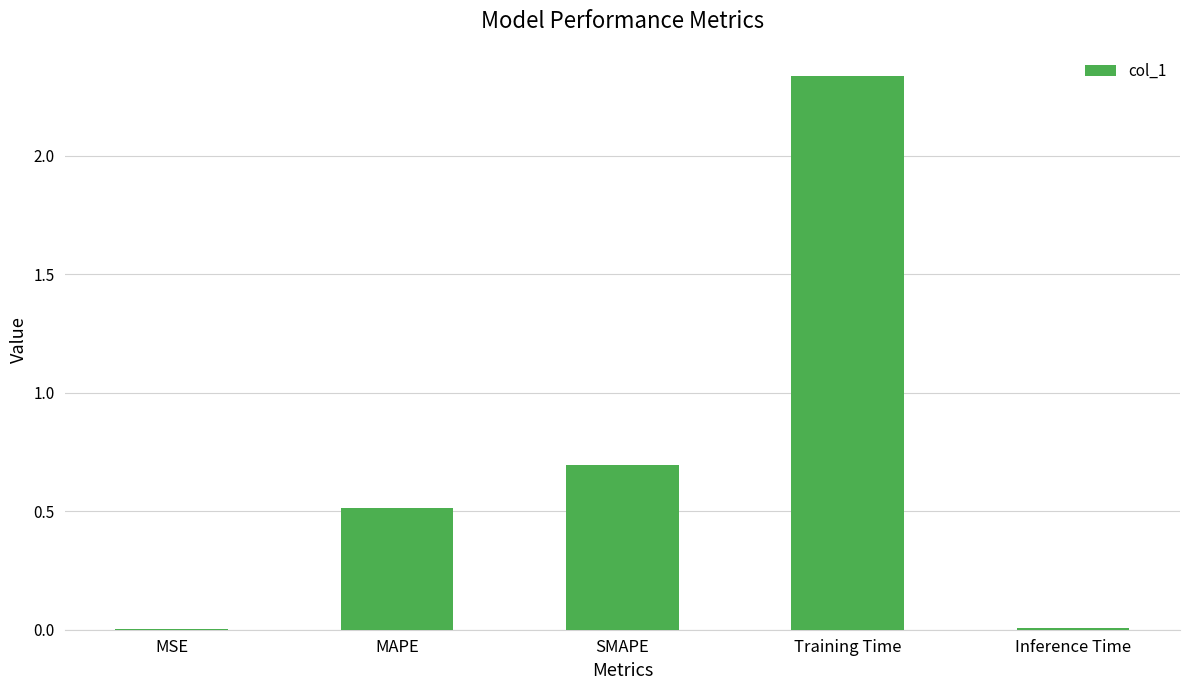

What is the sum of all values?

3.6